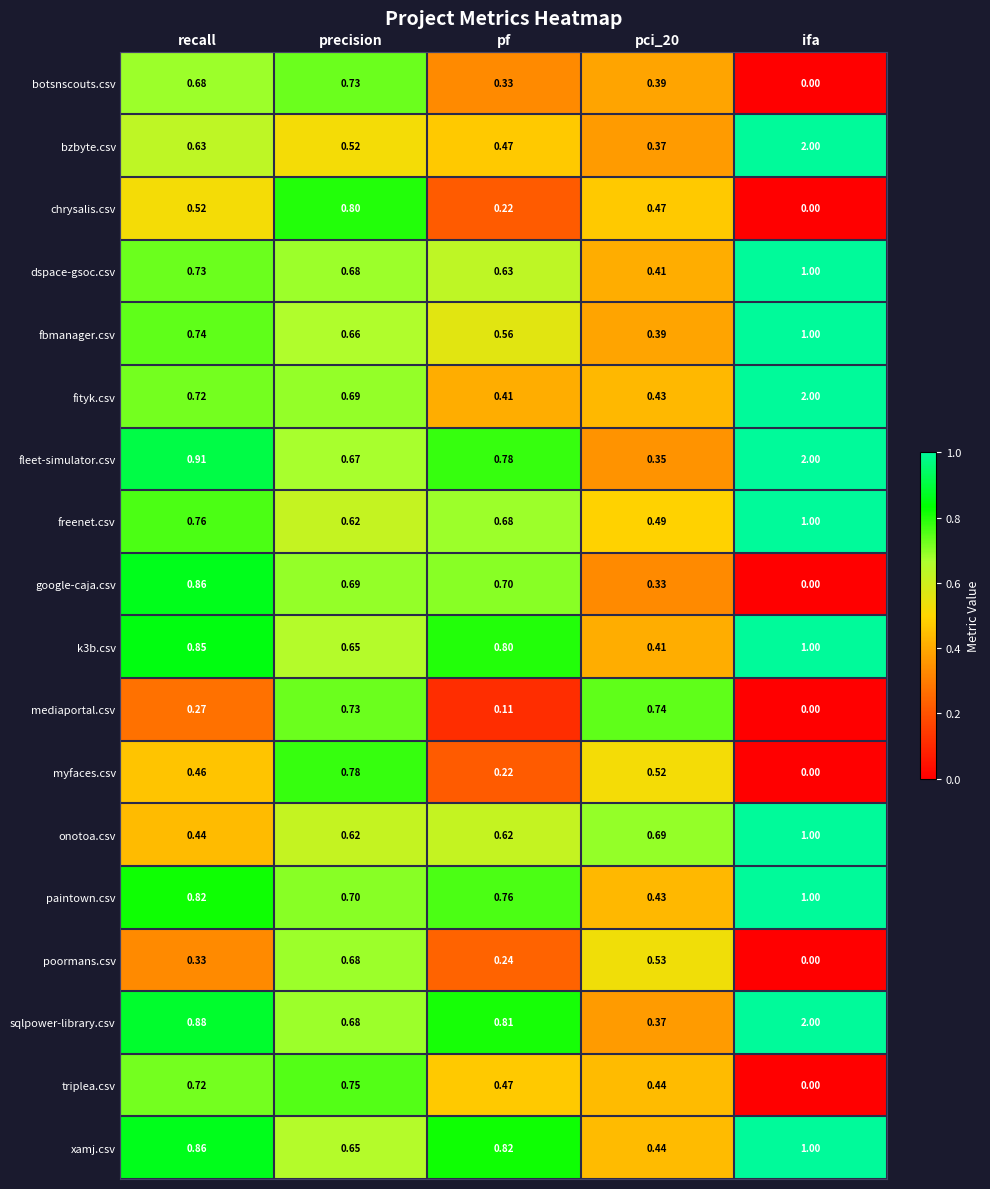

At which category is the sum across all series the highest?

ifa